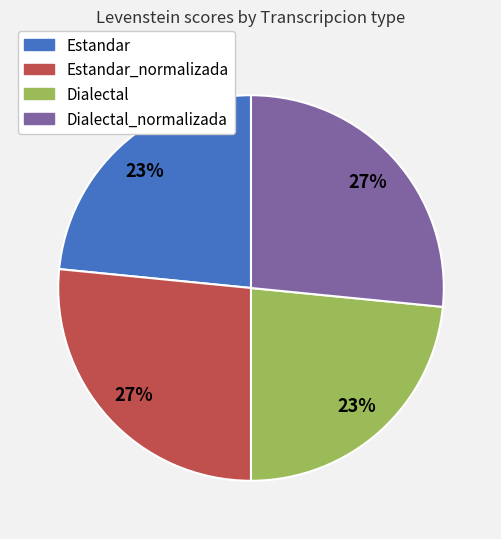

Is there any slice that represents more than half of the pie?

No